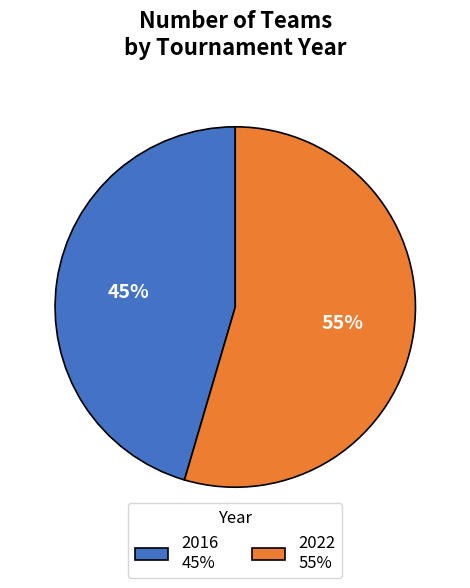

To the nearest percent, what is the average slice percentage?

50%